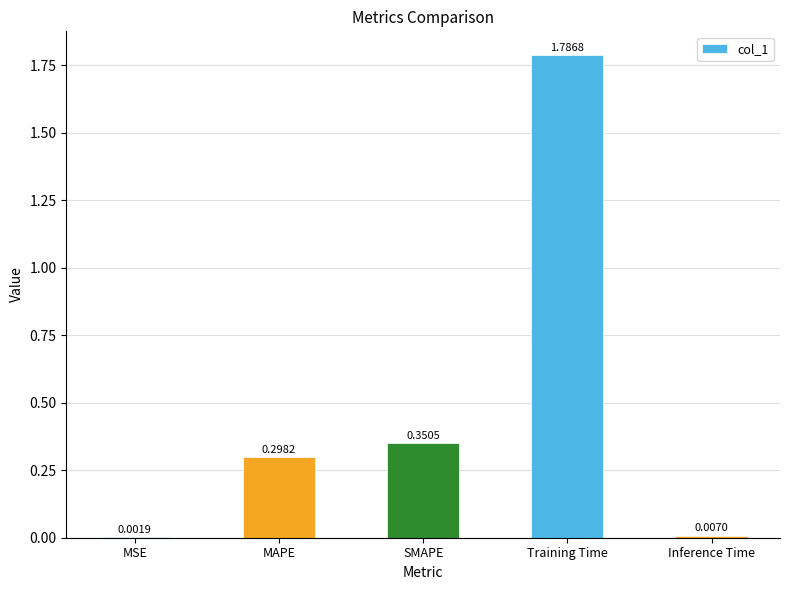

Which category has the highest value across all series?

Training Time